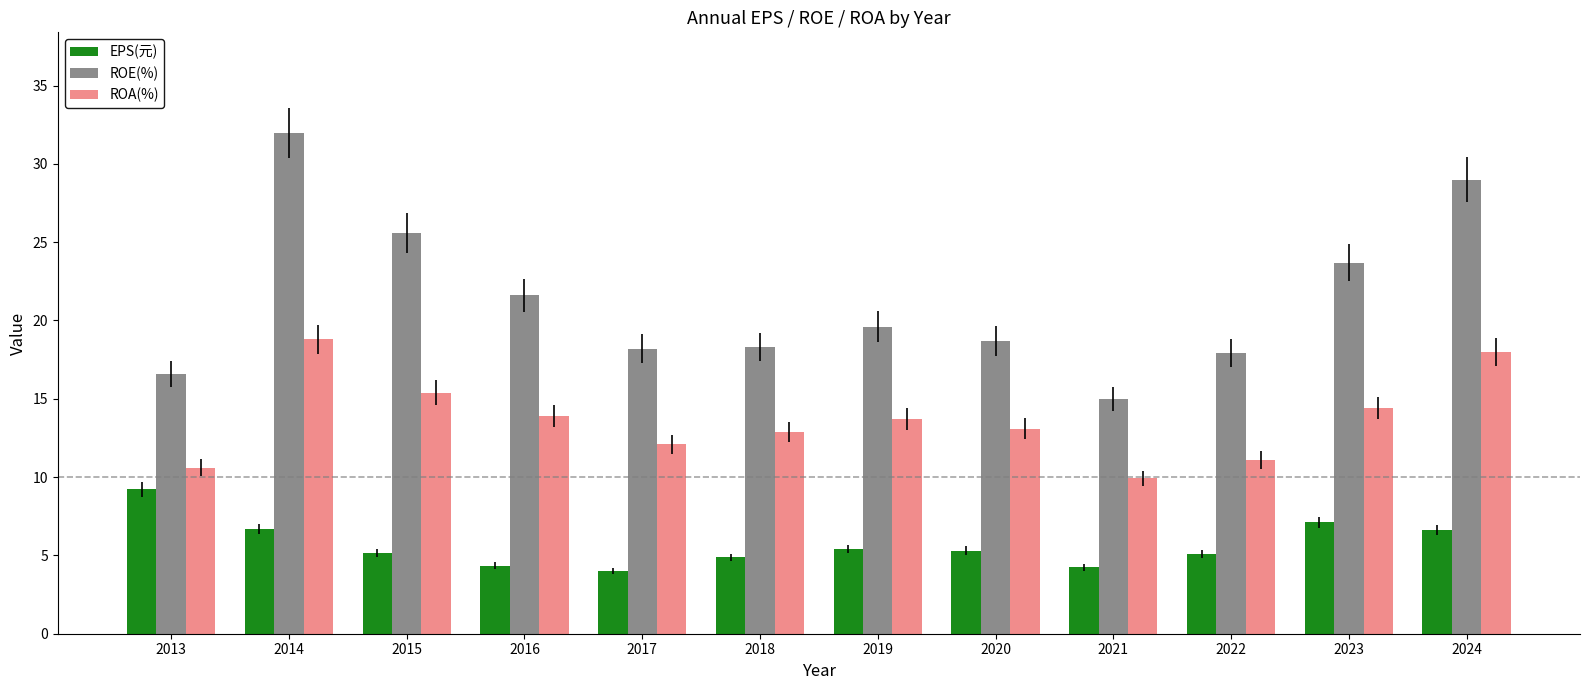

What is the maximum value shown in the chart?

32.0